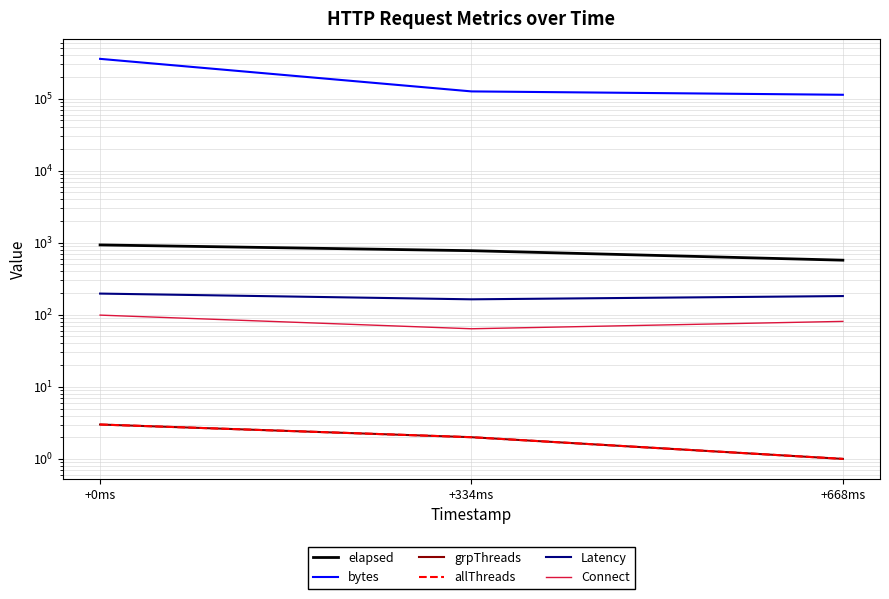

What is the difference between the second highest and minimum values in the Latency series?

18